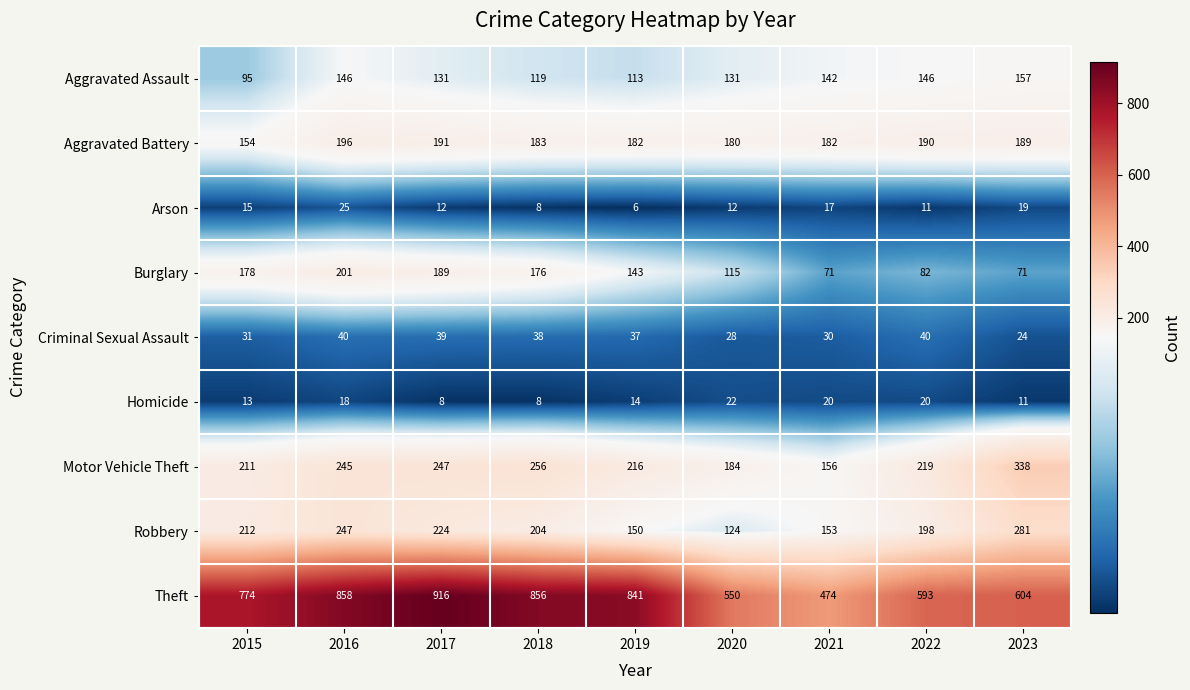

Which series changed the most between 2015 and 2023?

Theft